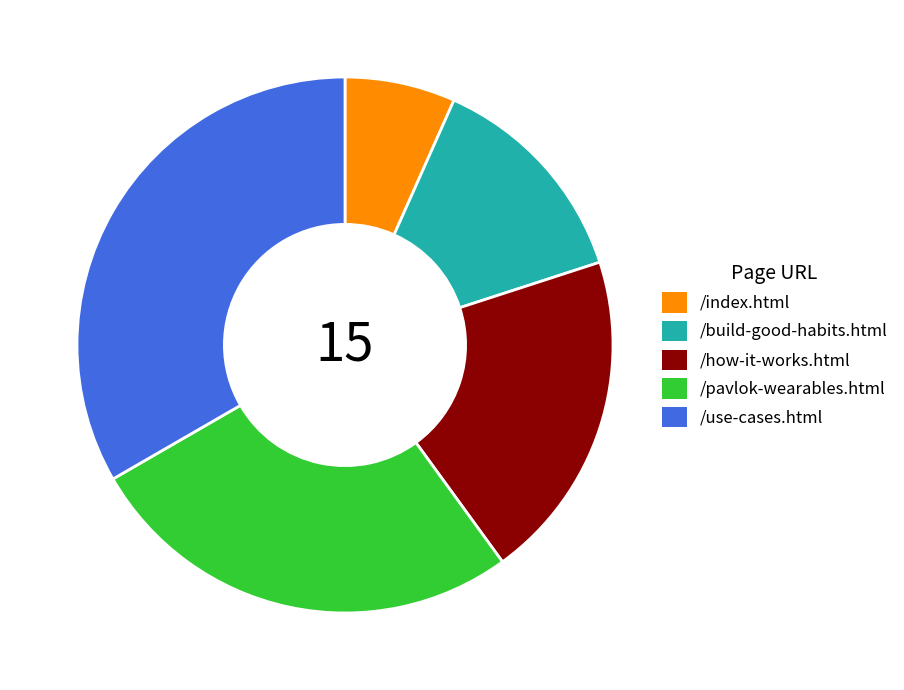

Which category has the smallest portion of the pie?

/index.html